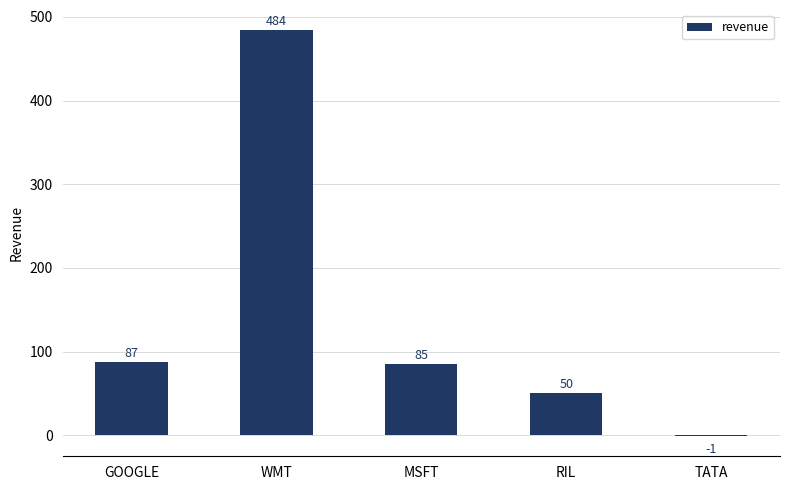

Is it true that the value at WMT is 310?

False